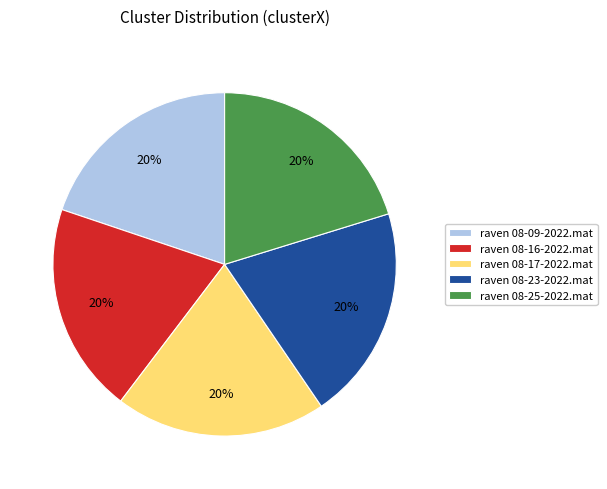

How many slices are in this pie chart?

5